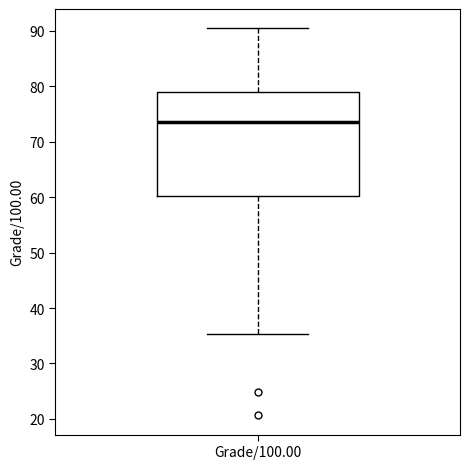

Read this box plot against the y-axis: the position of the median line, the range covered by the box, and the ends of both whiskers. The values are not printed on the chart, so give them approximately, as read against the axis.

median 74, box 60 to 79, whiskers 35 to 90